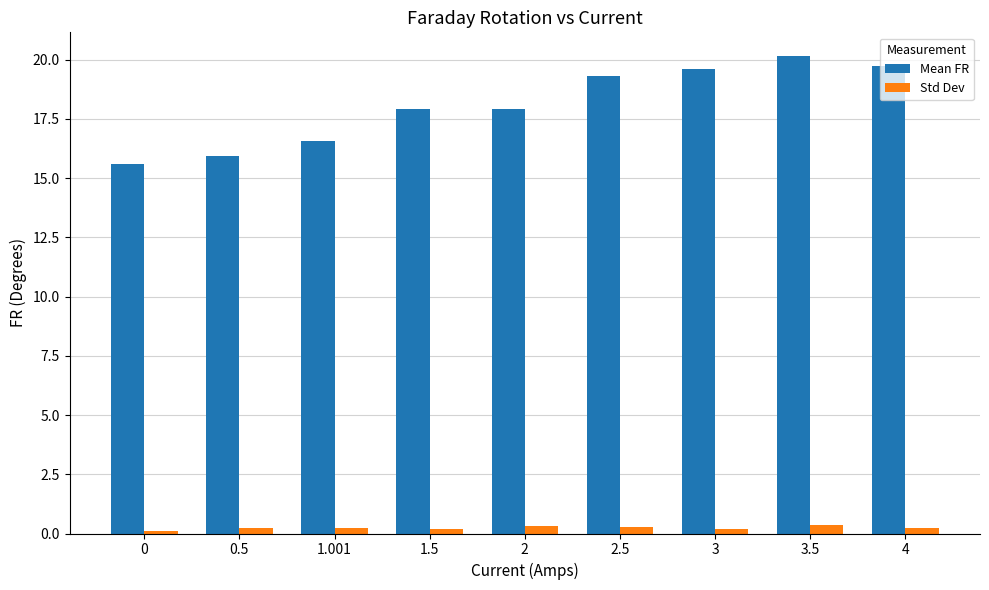

What is the value of the Mean FR bar at the 4th from the left?

17.9